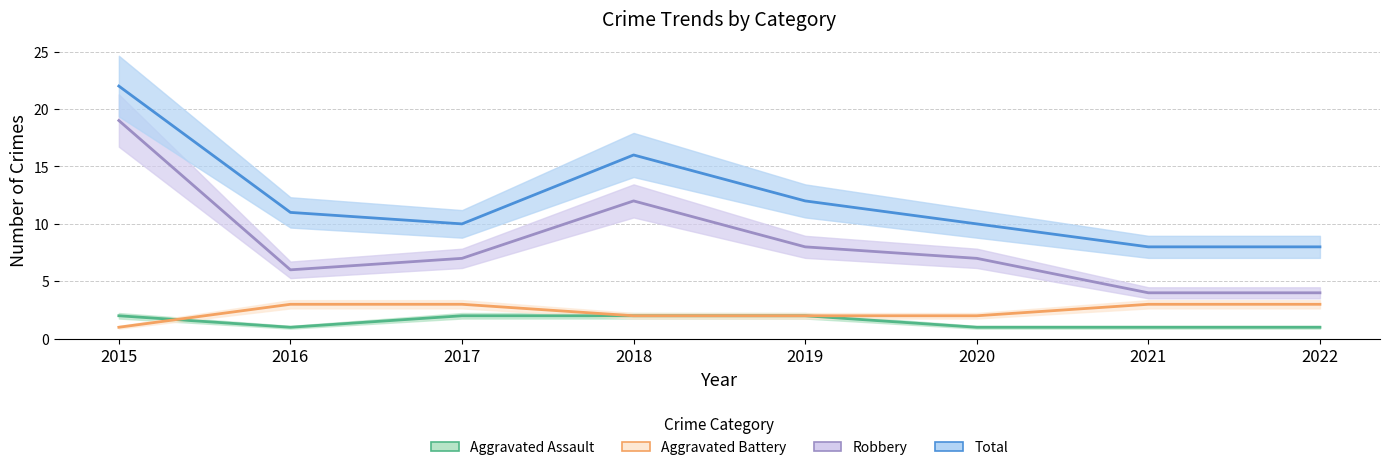

Where does the Robbery series first go above 7?

2015